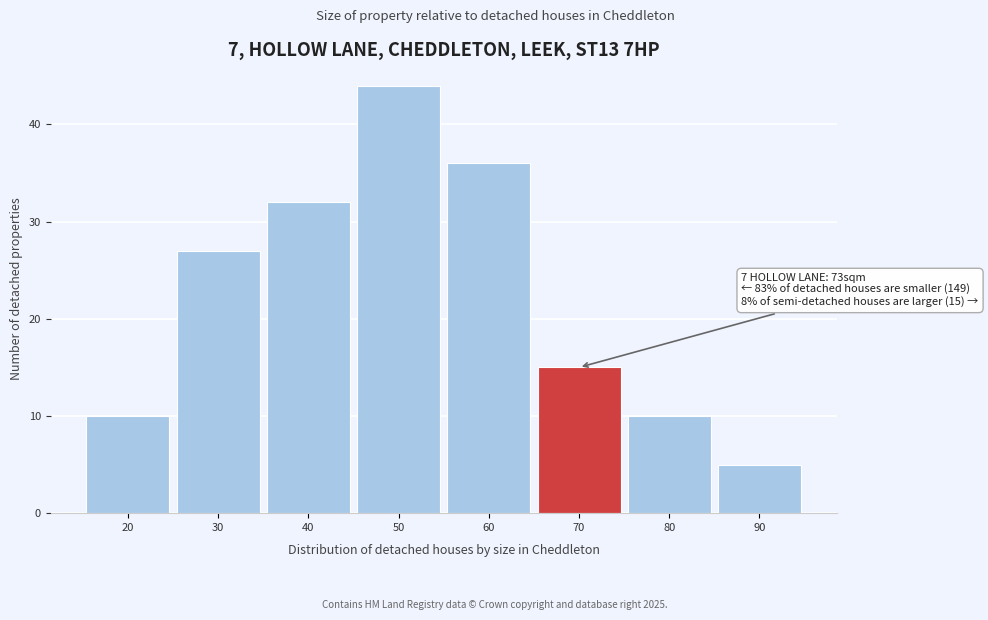

Reading left to right, what are all the values shown in this chart?

10	27	32	44	36	15	10	5